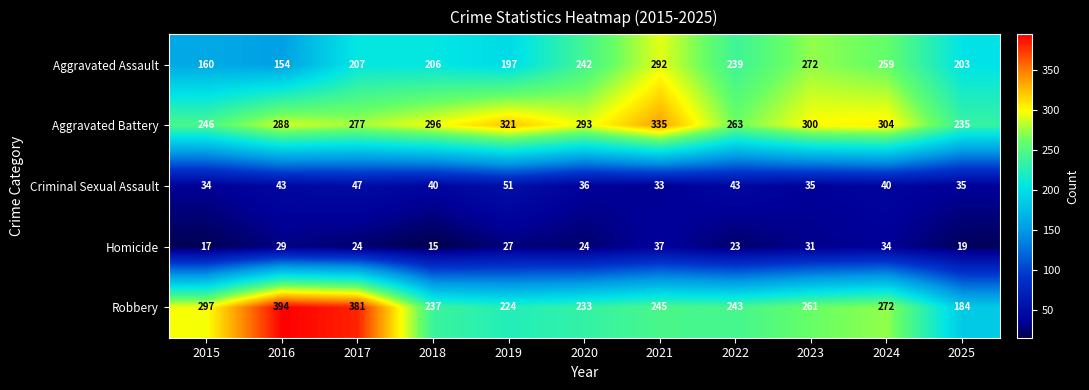

Which series has the largest total across all categories?

Aggravated Battery